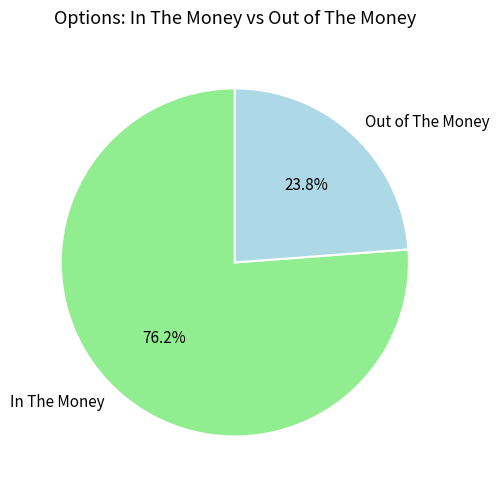

Does any single category account for the majority?

Yes